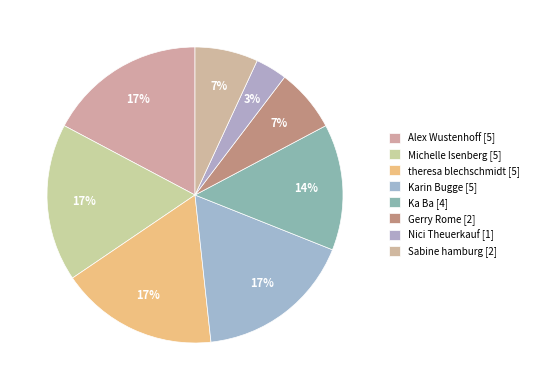

Combined, what portion of the pie is Michelle Isenberg and theresa blechschmidt?

34.5%